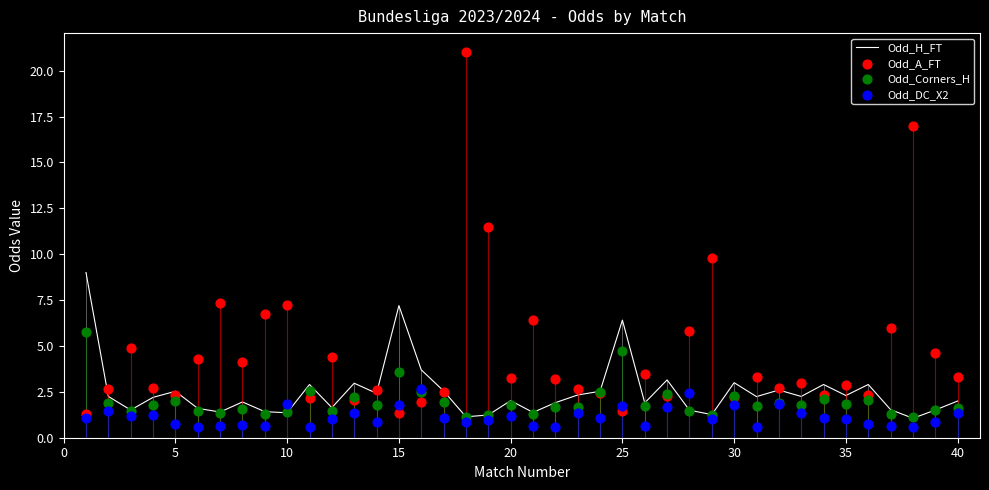

What is the minimum value for Odd_H_FT?

1.1